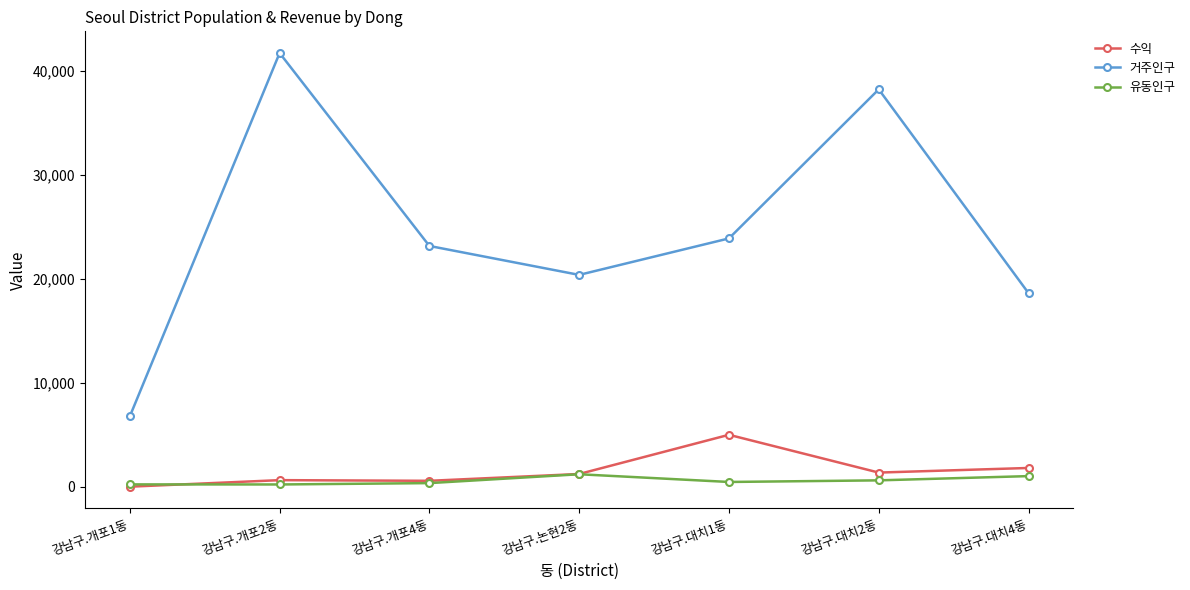

Read the 수익 value at 강남구.대치4동, to the nearest 10.

1800